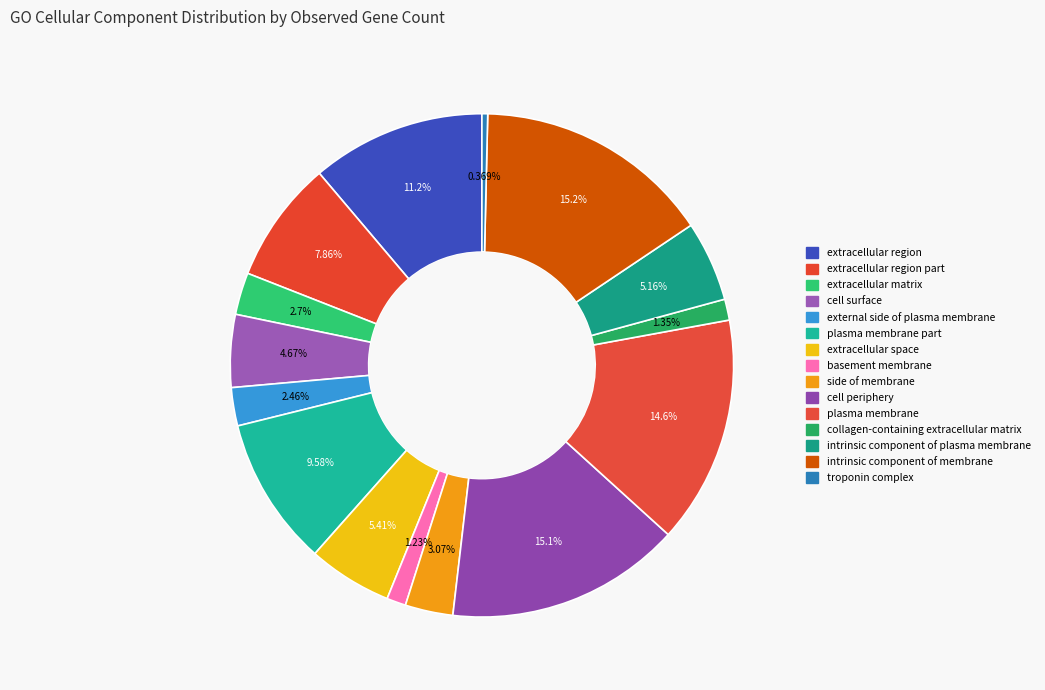

What percentage is the extracellular region slice, to the nearest percent?

11%